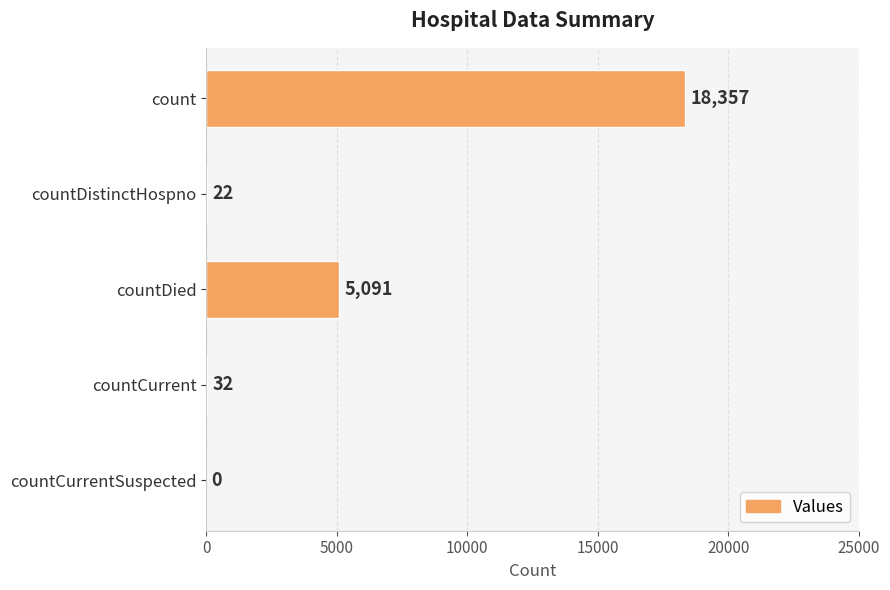

Is it true that the value at count is 18357?

True